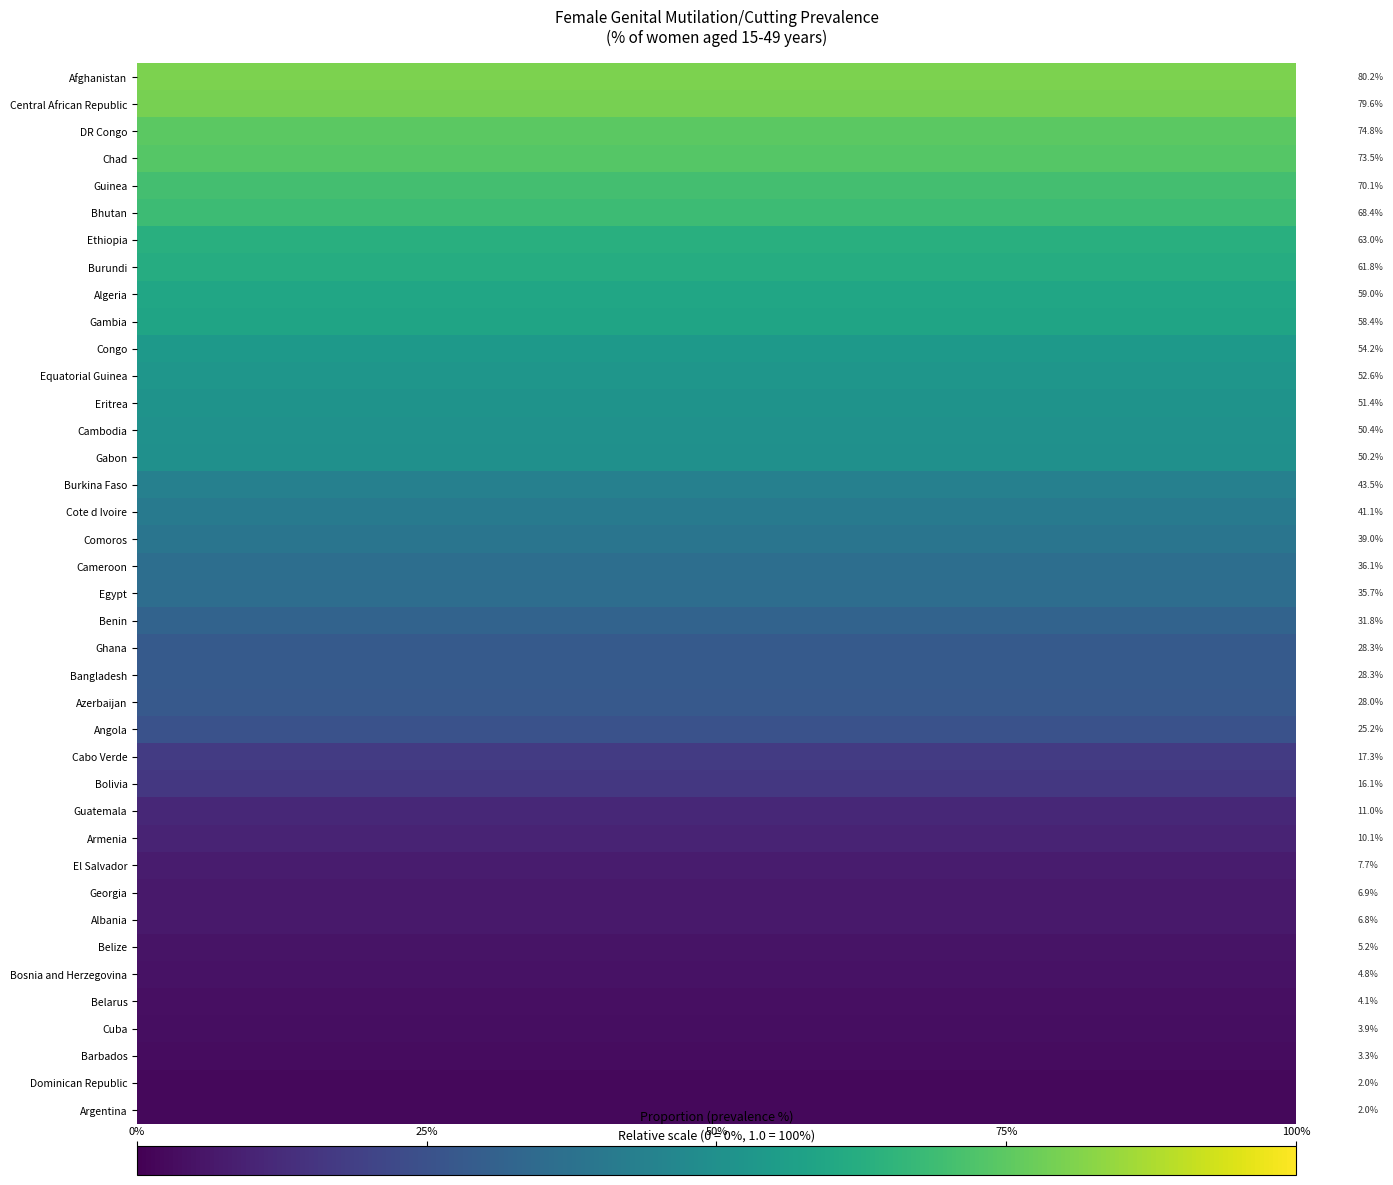

Which has a higher value, 11 or 9?

11